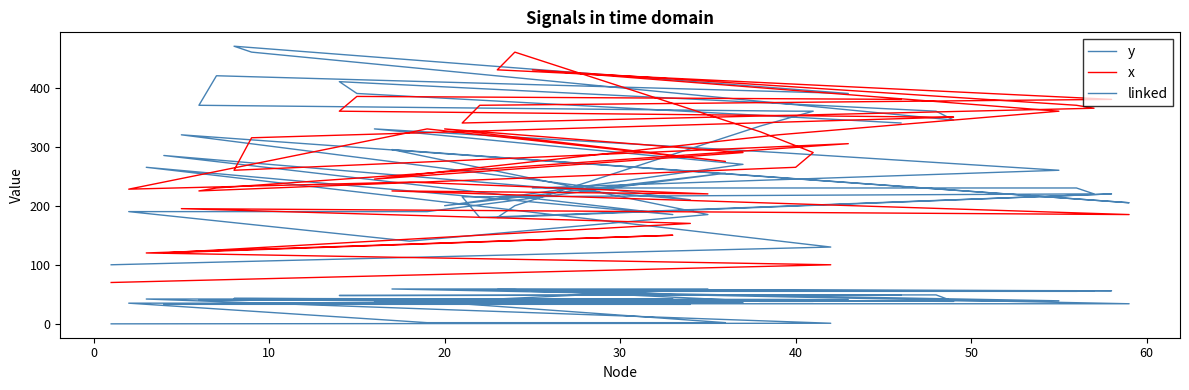

What is the difference between the highest and lowest values at 40?

319